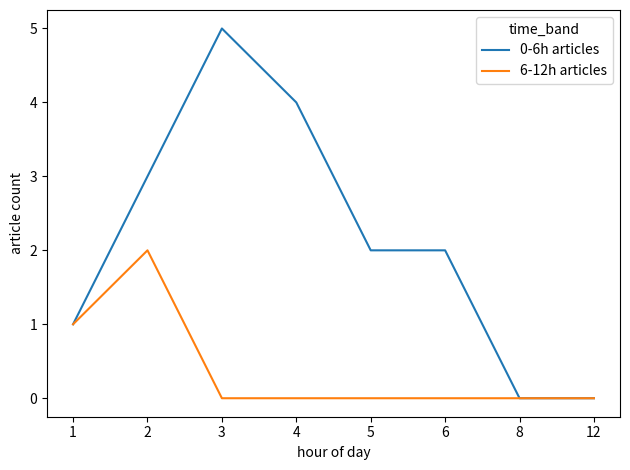

Which series has the largest total across all categories?

0-6h articles